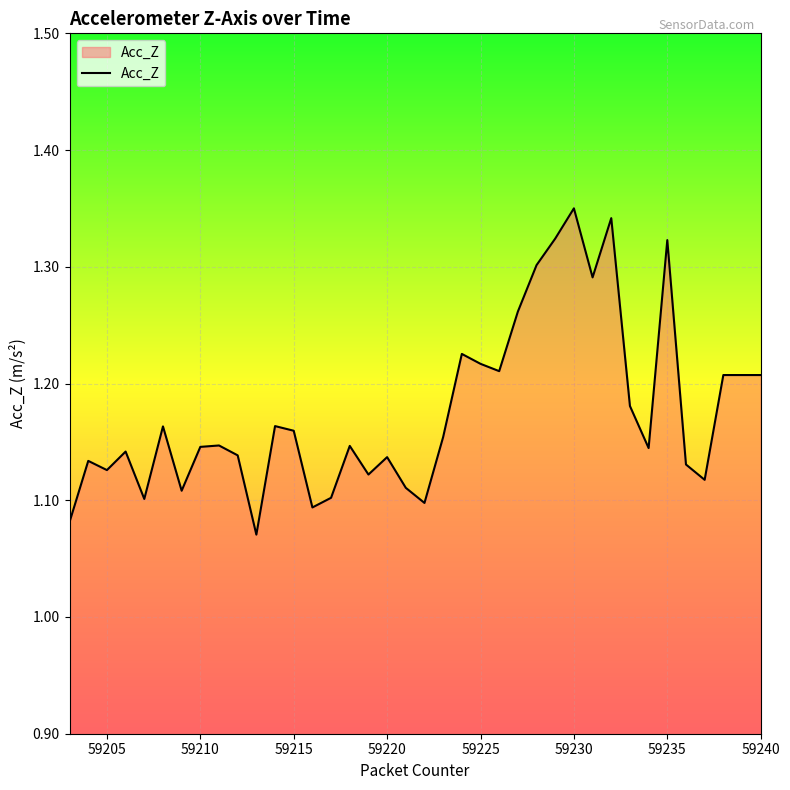

What is the difference between the maximum and minimum values?

0.3